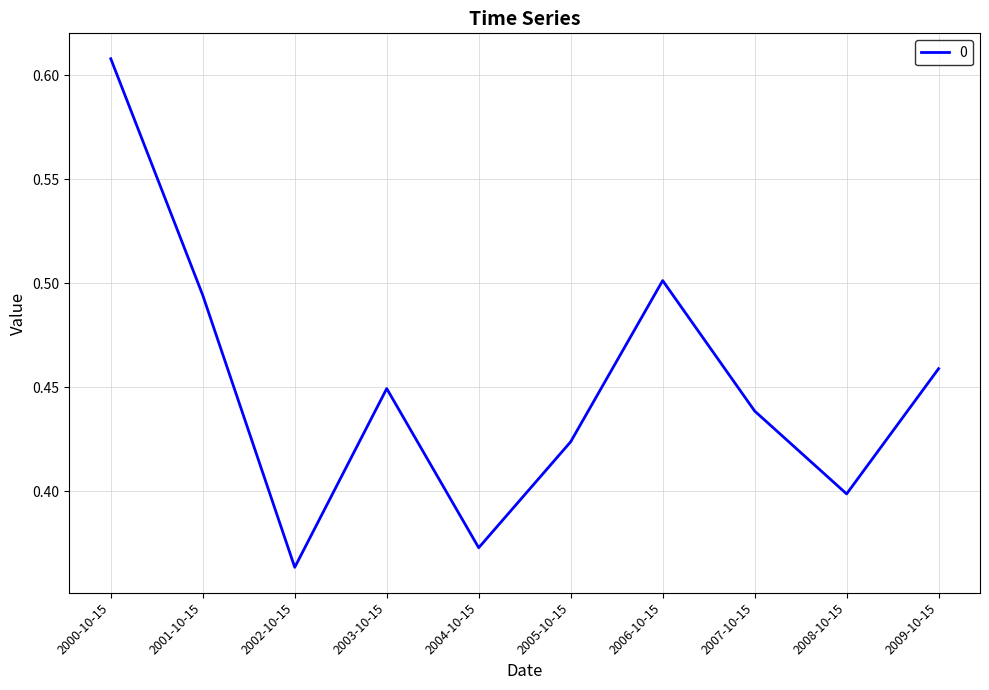

How many lines are shown in the chart?

1